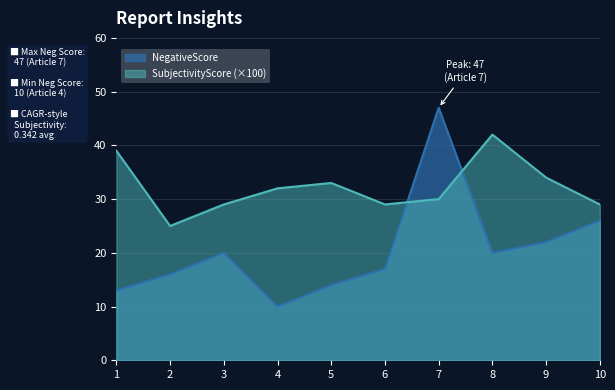

How many interior local peaks does the SubjectivityScore series have?

2